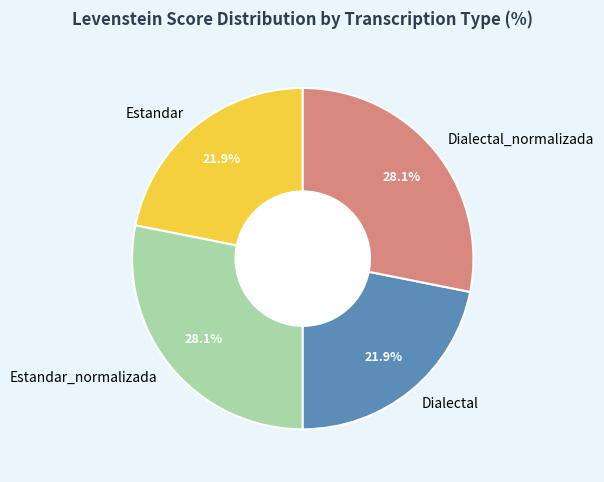

Count the number of slices in the pie.

4